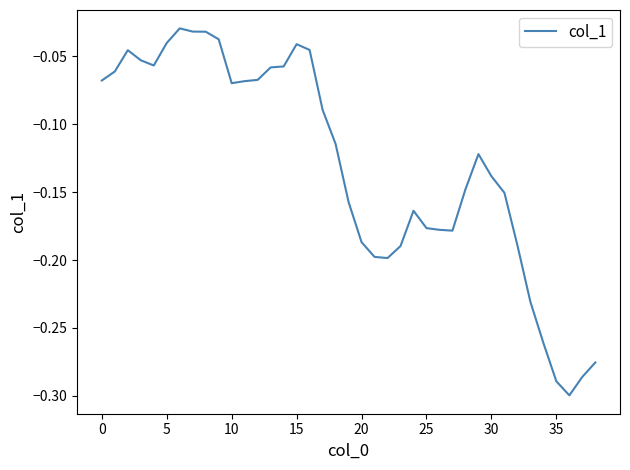

What is the difference between the maximum and minimum values?

0.3